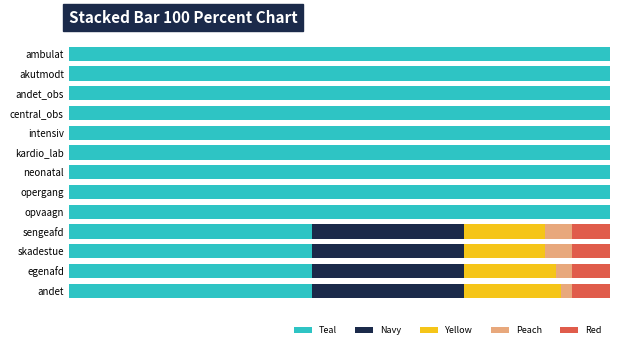

Reading right to left, transcribe all the data shown in this chart.

Teal: 0.5	0.5	0.5	0.5	1.0	1.0	1.0	1.0	1.0	1.0	1.0	1.0	1.0
Navy: 0.3	0.3	0.3	0.3	0.0	0.0	0.0	0.0	0.0	0.0	0.0	0.0	0.0
Yellow: 0.2	0.2	0.1	0.1	0.0	0.0	0.0	0.0	0.0	0.0	0.0	0.0	0.0
Peach: 0.0	0.0	0.1	0.1	0.0	0.0	0.0	0.0	0.0	0.0	0.0	0.0	0.0
Red: 0.1	0.1	0.1	0.1	0.0	0.0	0.0	0.0	0.0	0.0	0.0	0.0	0.0